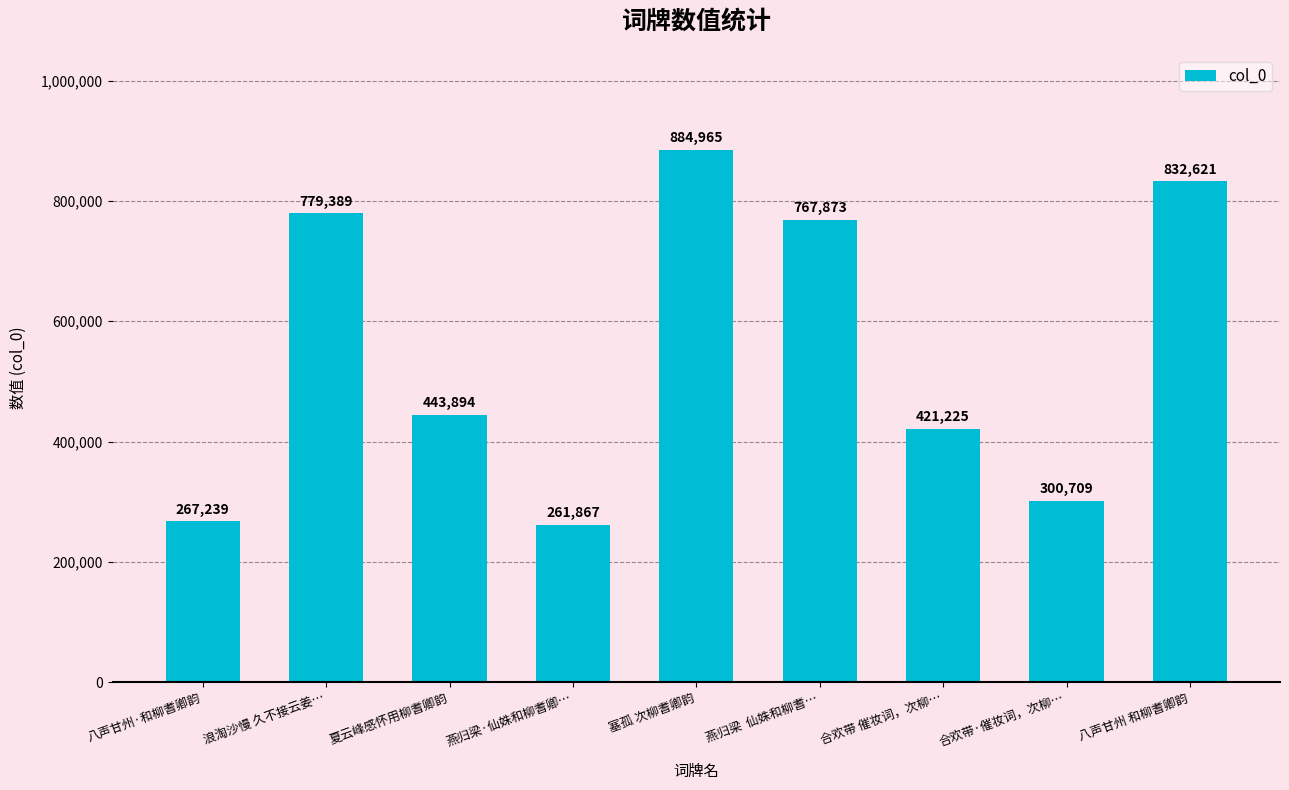

What is the sum of all values?

4959782